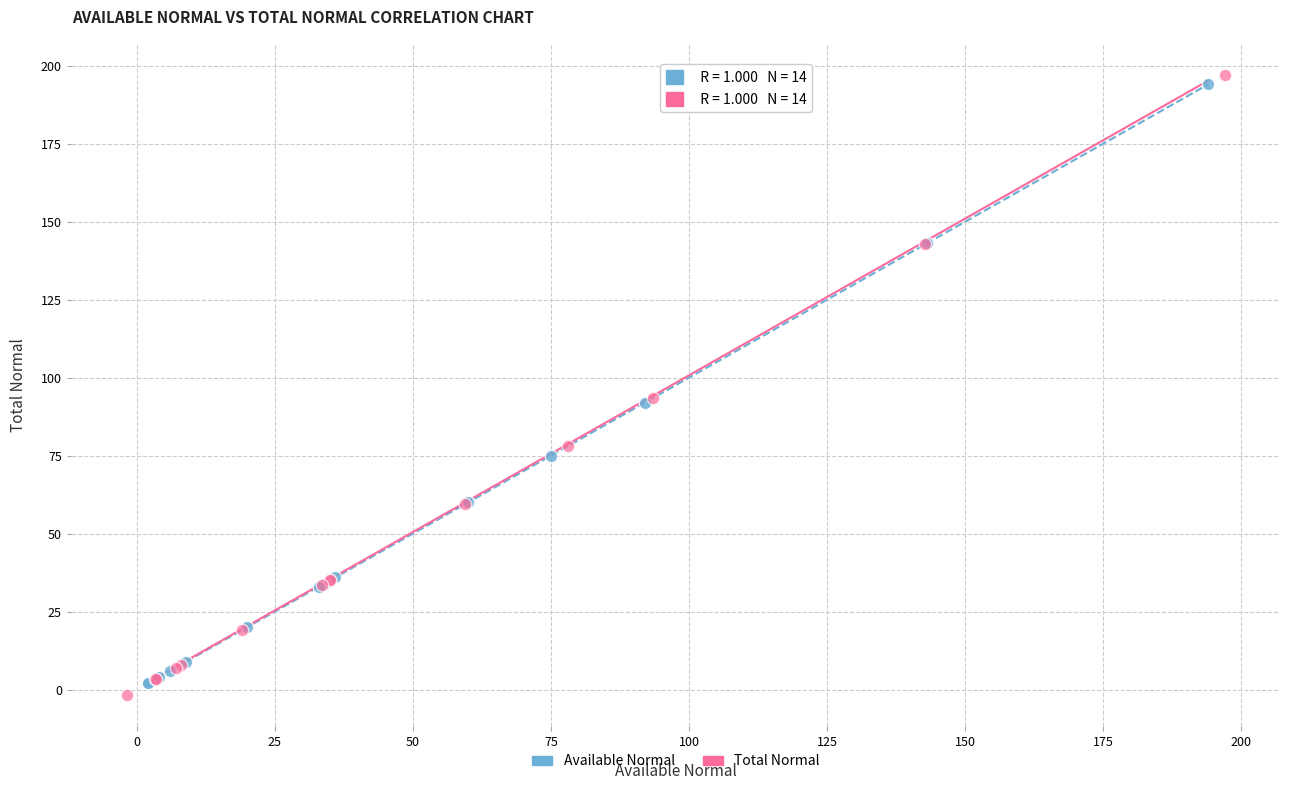

Which series reaches the minimum Y coordinate?

Total Normal